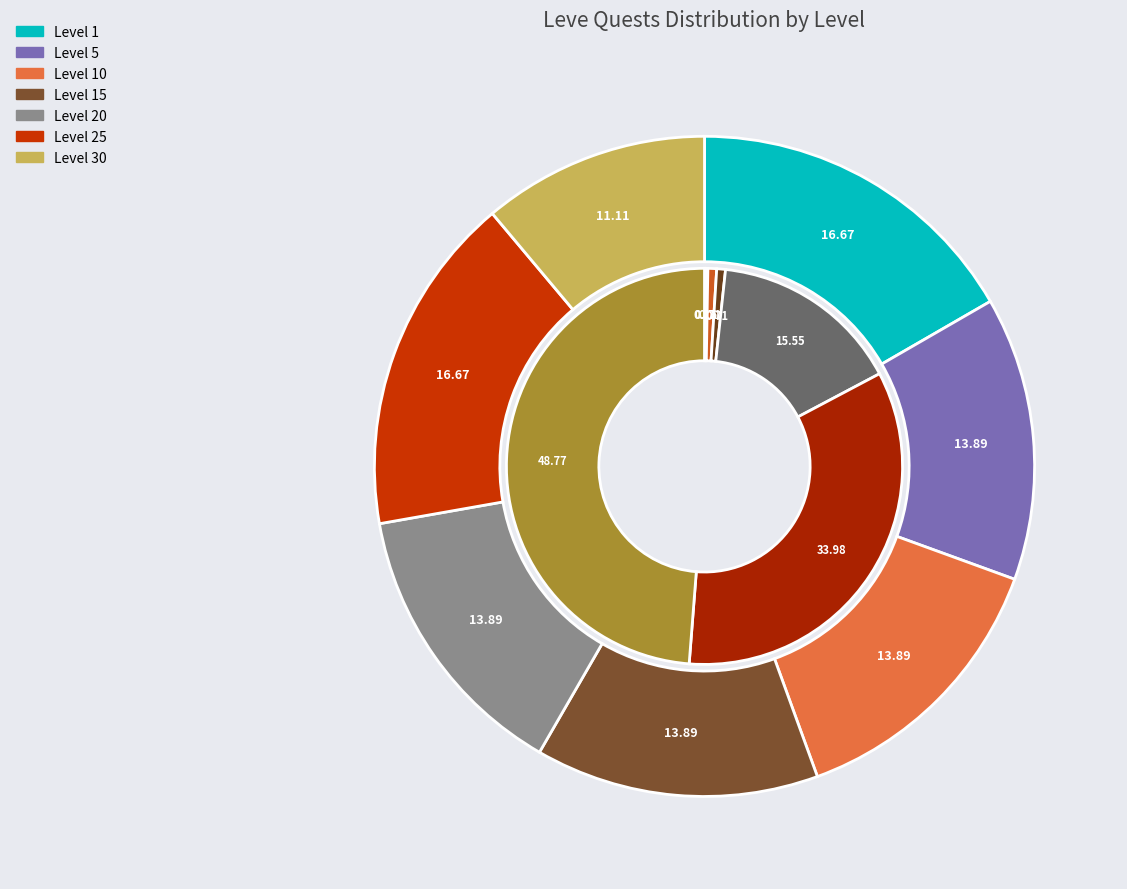

What is the largest slice in the pie chart?

Level 1